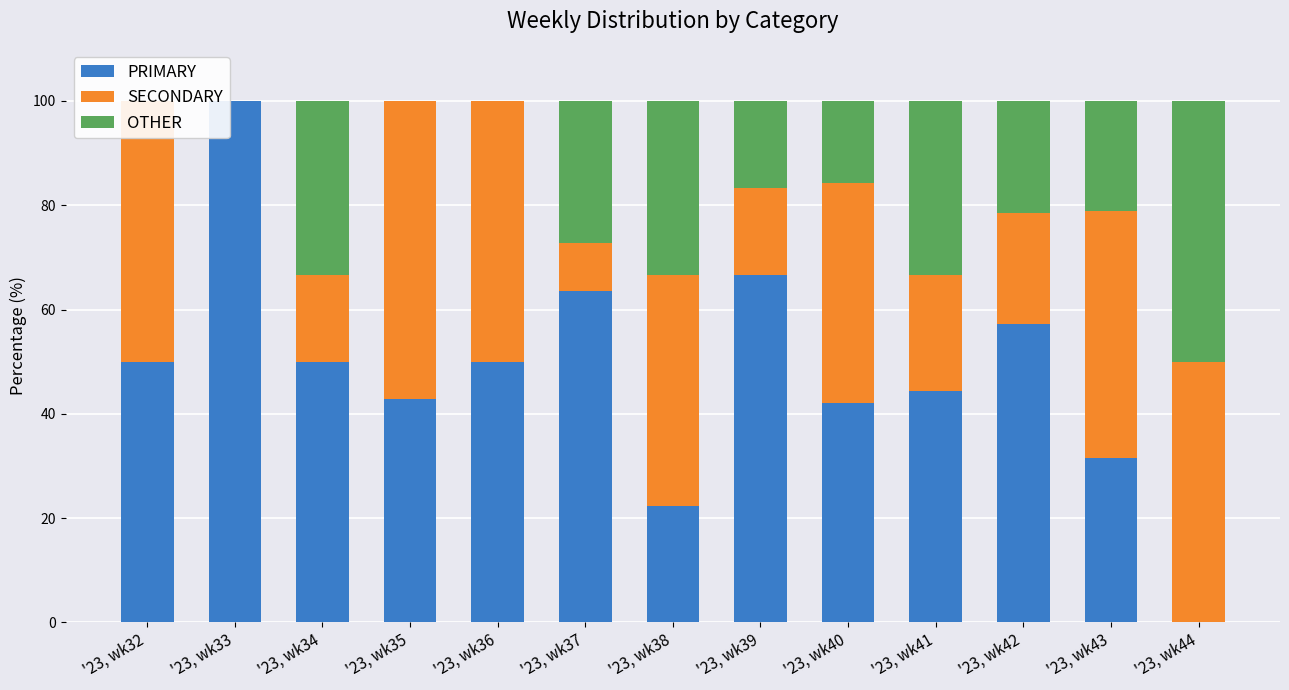

How many bars are there in total?

39